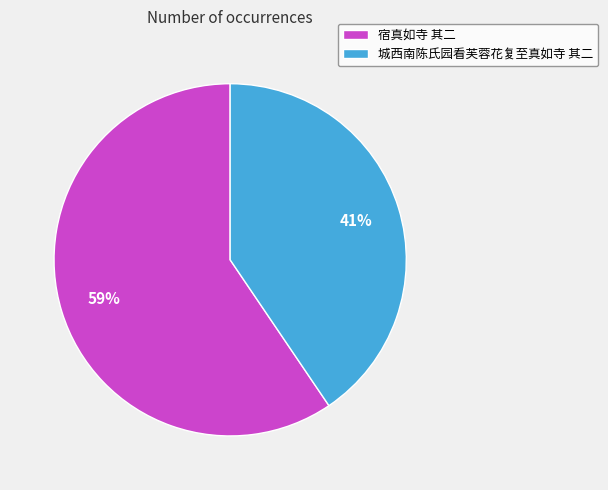

True or false: 宿真如寺 其二 accounts for 59% of the total.

True